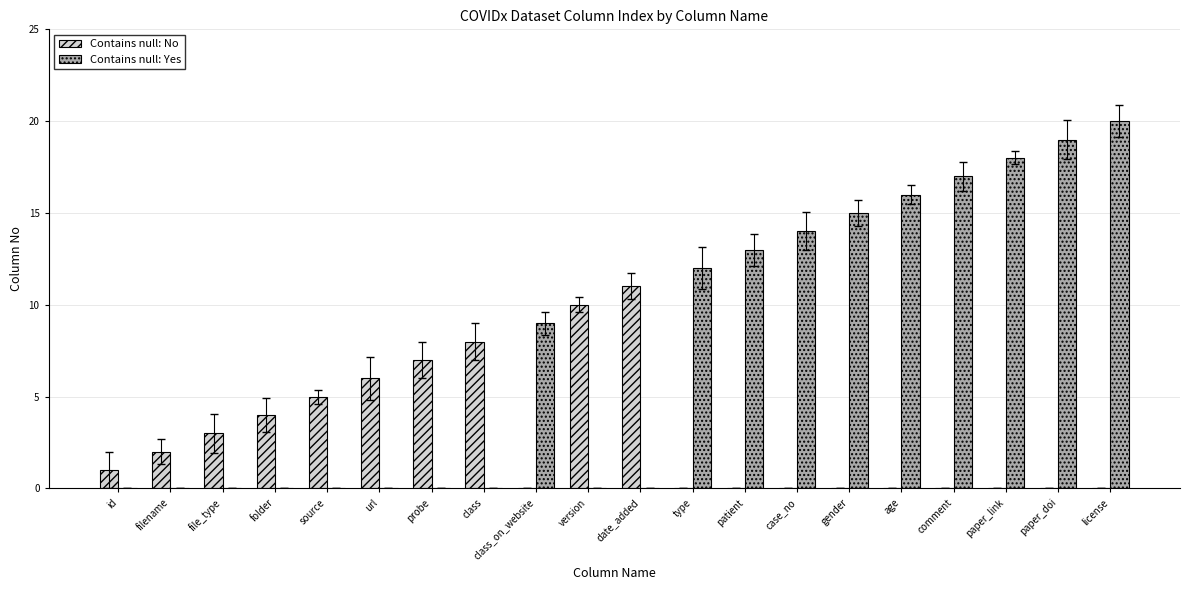

What is the sum of the Contains null: No values at probe and class_on_website?

7